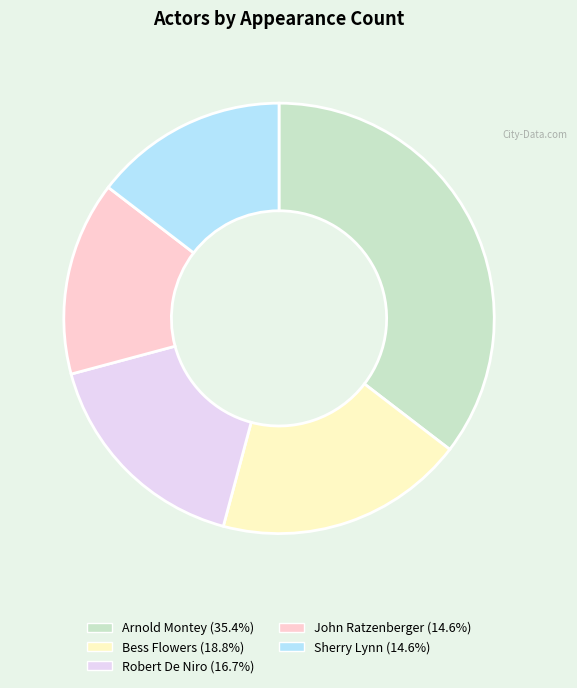

The Arnold Montey slice represents 43% of the pie. True or false?

False